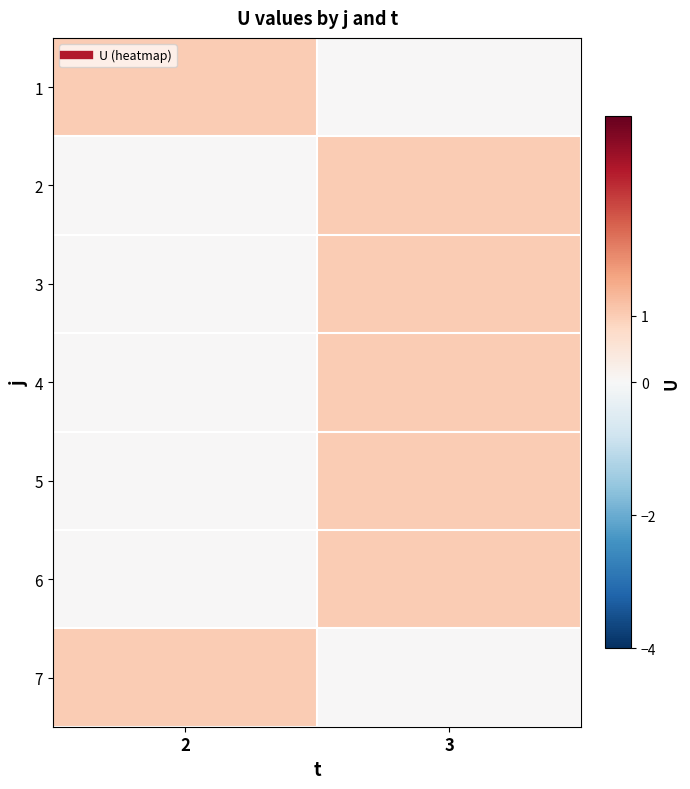

Rank the series by their maximum value, from lowest to highest.

1, 2, 3, 4, 5, 6, 7